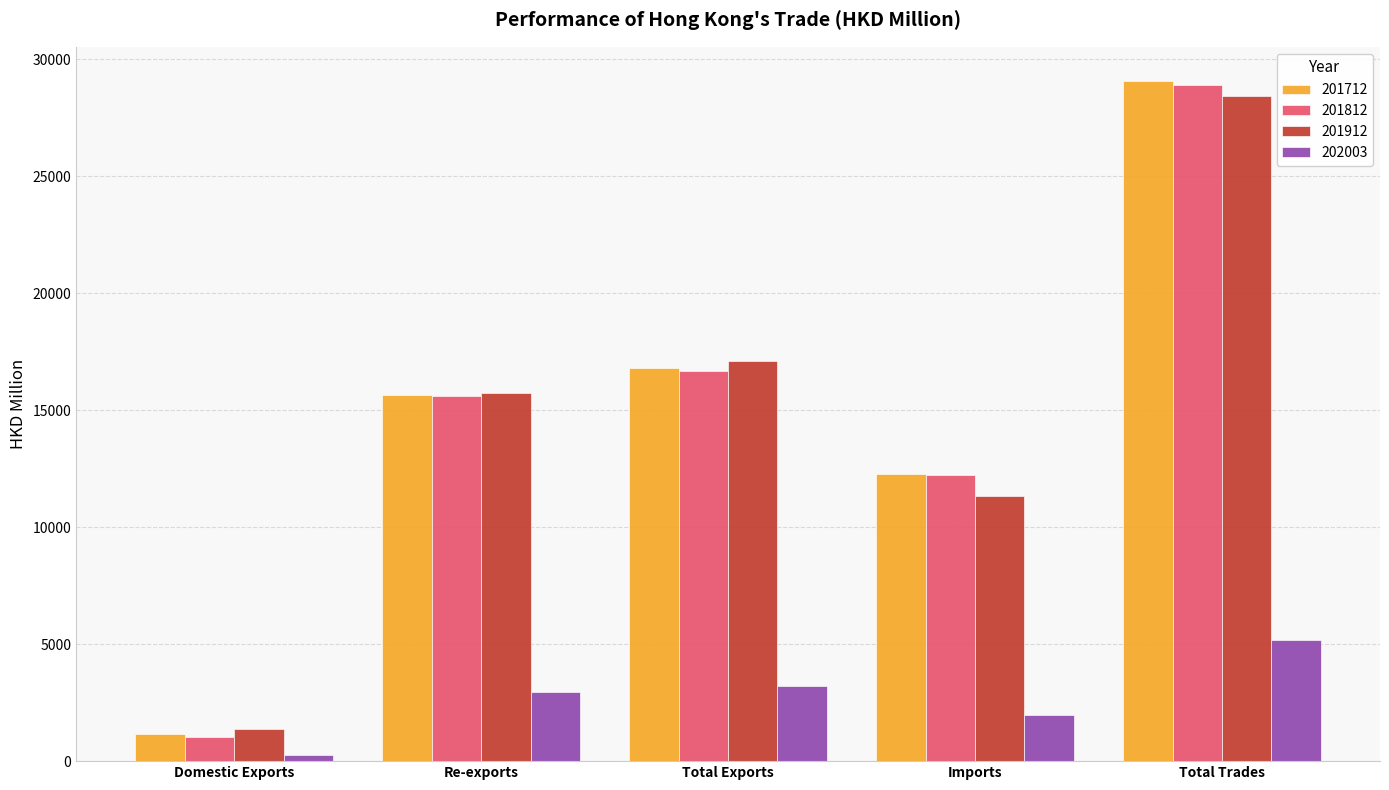

Reading right to left, transcribe all the data shown in this chart.

201712: 29076.2	12273.8	16802.4	15650.8	1151.6
201812: 28909.7	12244.6	16665.1	15615.8	1049.3
201912: 28438.8	11329.1	17109.7	15735.4	1374.2
202003: 5179.2	1957.3	3221.9	2949.5	272.5